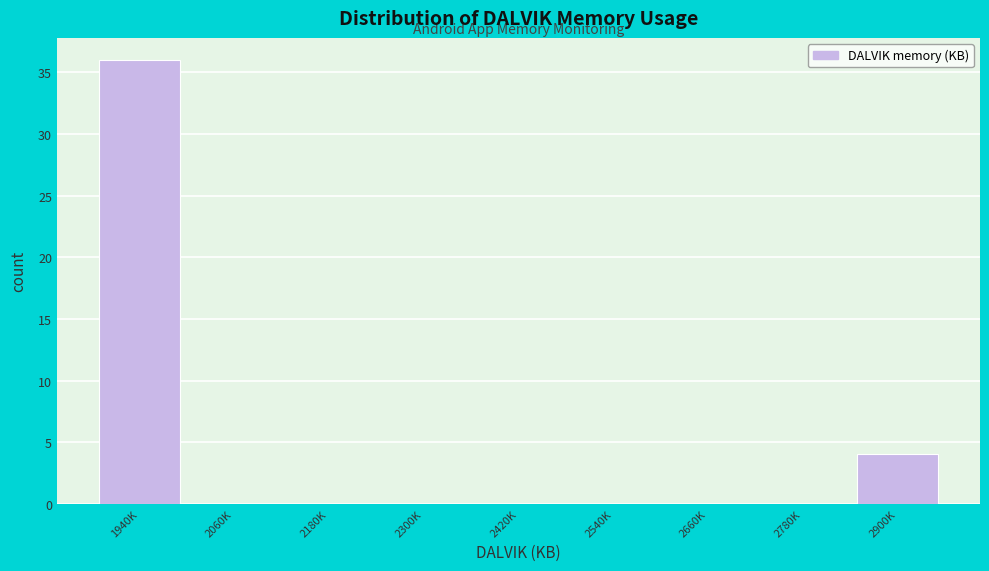

Reading left to right, list all the values displayed in this chart.

1940K=36	2060K=0	2180K=0	2300K=0	2420K=0	2540K=0	2660K=0	2780K=0	2900K=4